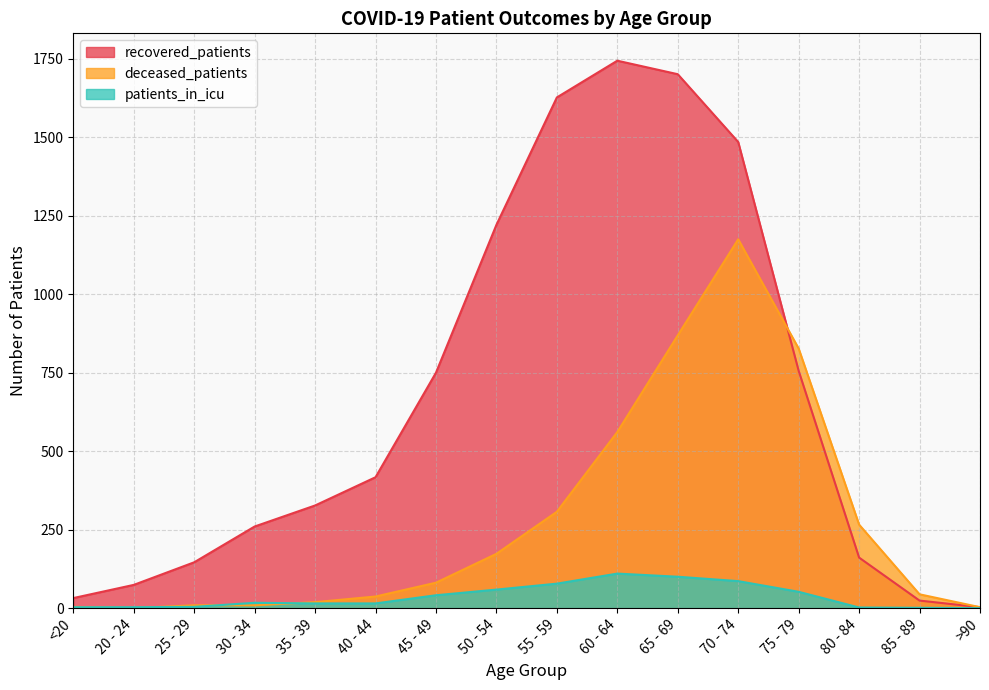

True or false: deceased_patients and recovered_patients intersect in this chart.

True